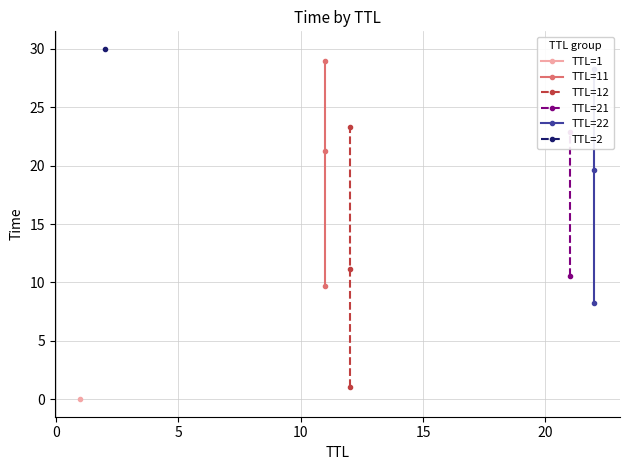

What is the value of the TTL=22 point at the 3rd from the left?

28.3